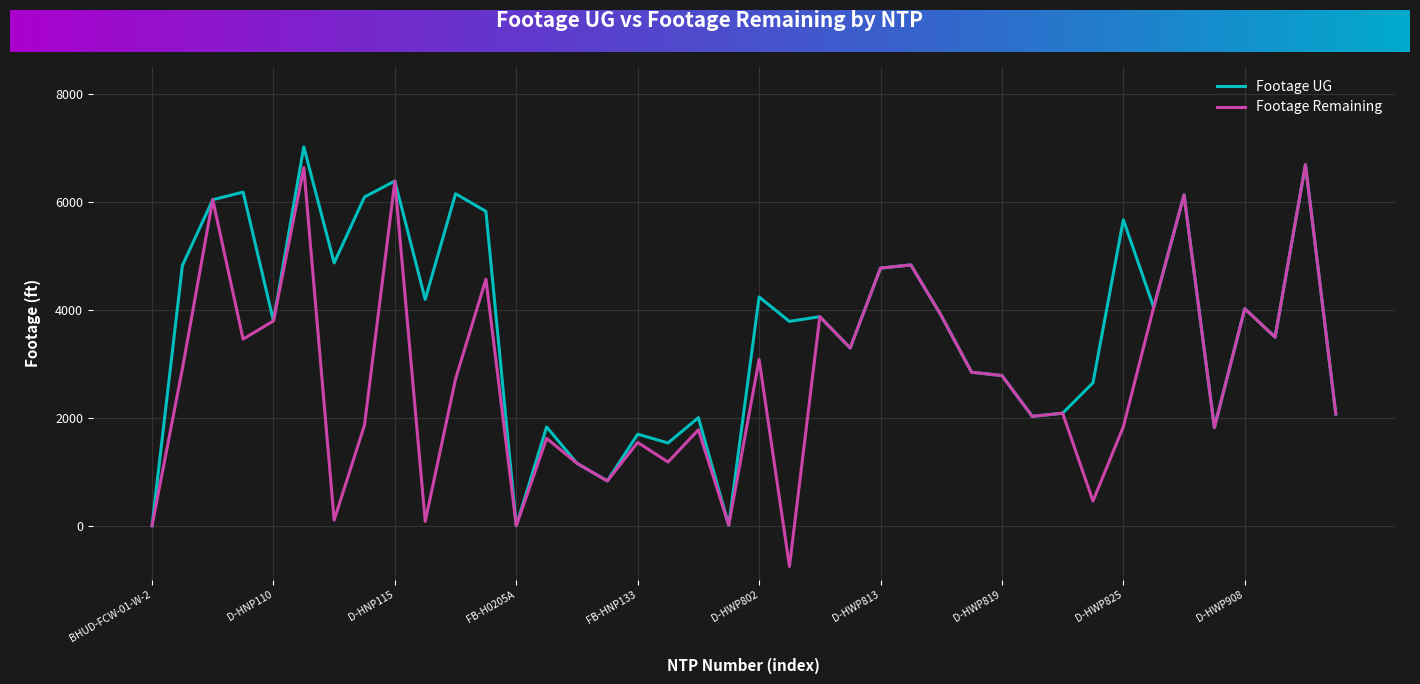

What is the greatest value displayed?

7020